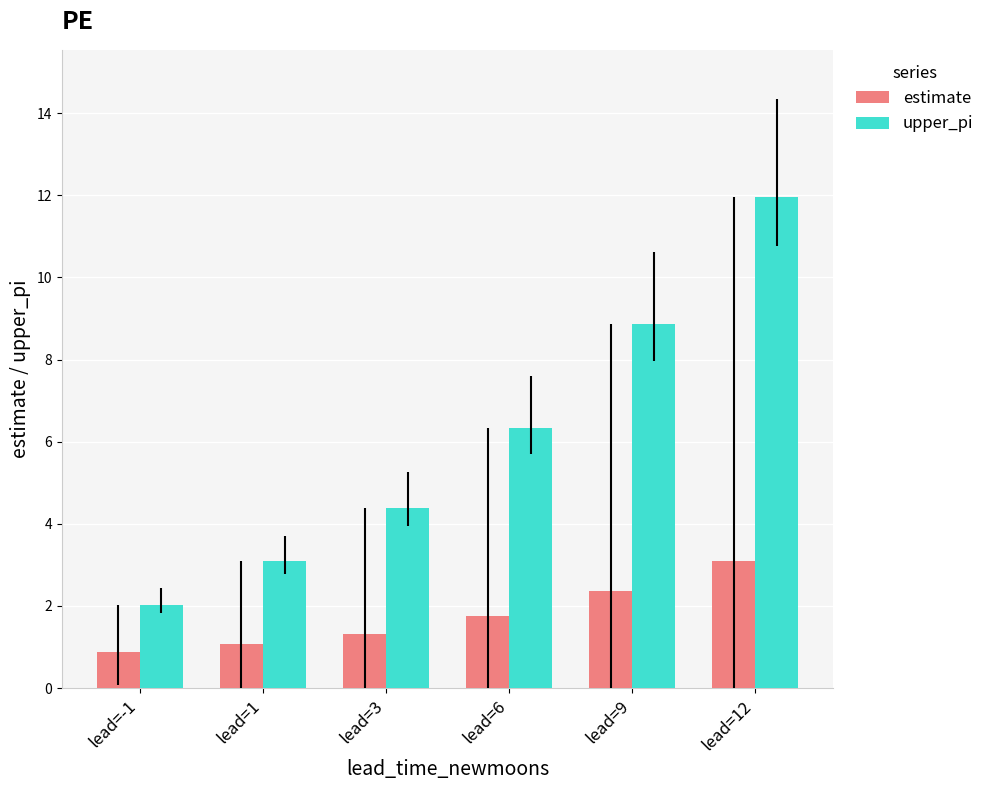

True or false: estimate has a value of 0.9 at lead=-1.

True